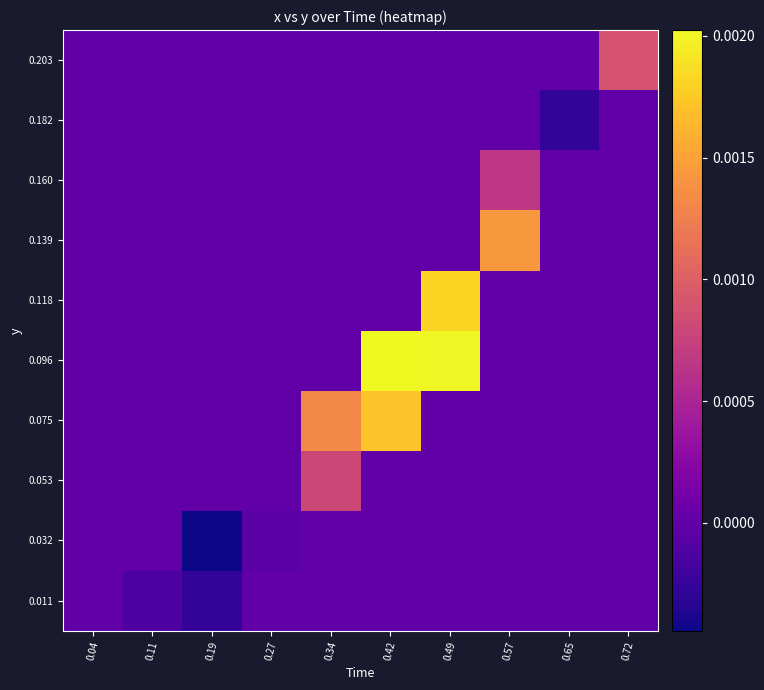

Between 0.49 and 0.72, which series saw the biggest shift?

0.096